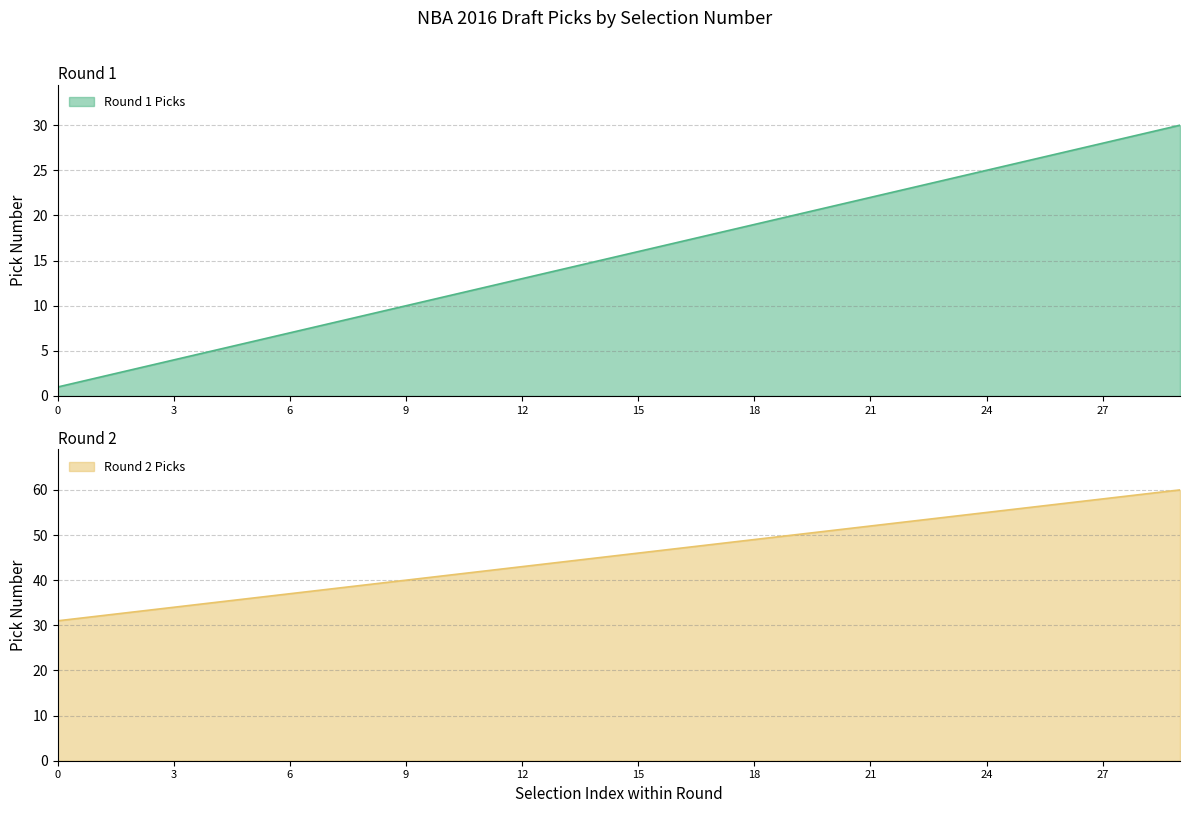

Reading left to right, extract all data points from this chart.

Round 1 Picks: 1	2	3	4	5	6	7	8	9	10	11	12	13	14	15	16	17	18	19	20	21	22	23	24	25	26	27	28	29	30
Round 2 Picks: 31	32	33	34	35	36	37	38	39	40	41	42	43	44	45	46	47	48	49	50	51	52	53	54	55	56	57	58	59	60